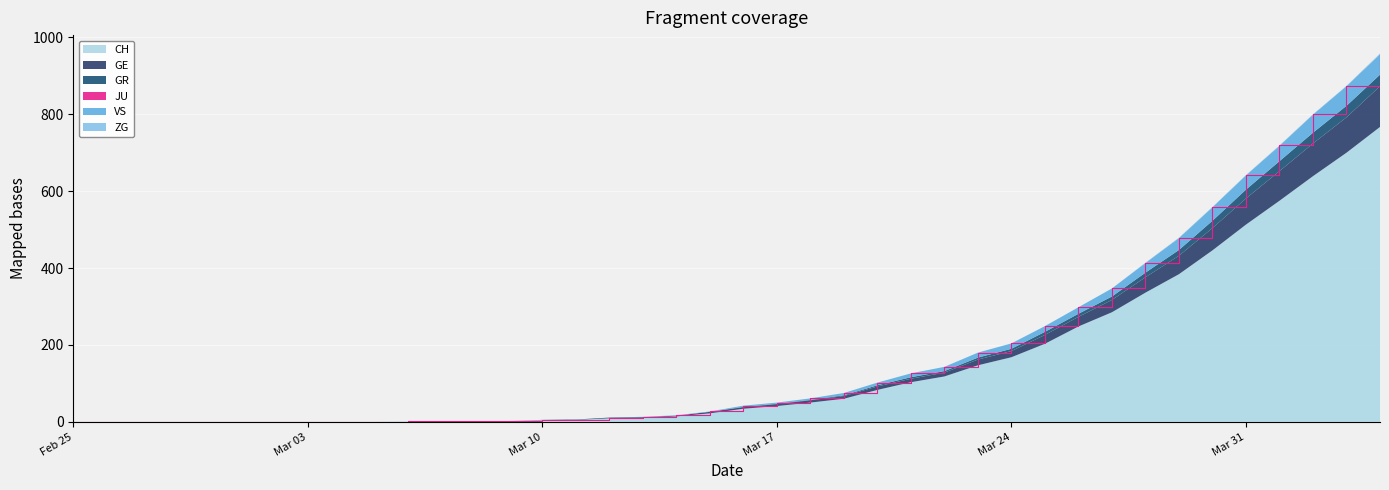

Reading left to right, transcribe all the data shown in this chart.

CH: 0	0	0	0	0	0	0	0	0	0	1	1	2	2	4	5	9	10	14	22	34	41	50	60	83	103	118	147	168	203	248	285	336	384	446	513	575	639	700	767
GE: 0	0	0	0	0	0	0	0	0	0	0	0	0	0	1	1	2	2	2	4	4	5	6	7	9	9	10	15	16	23	25	32	40	48	58	68	77	85	92	106
GR: 0	0	0	0	0	0	0	0	0	0	0	0	0	0	0	0	0	0	0	0	1	1	1	2	3	4	4	5	6	8	8	9	12	15	19	23	26	28	30	30
JU: 0	0	0	0	0	0	0	0	0	0	0	0	0	0	0	0	0	0	0	0	0	0	0	0	0	0	0	0	0	0	0	0	0	0	0	0	0	0	0	0
VS: 0	0	0	0	0	0	0	0	0	0	0	0	0	0	0	0	0	1	1	1	3	3	4	6	7	10	11	13	14	15	17	21	25	31	35	37	40	47	51	53
ZG: 0	0	0	0	0	0	0	0	0	0	0	0	0	0	0	0	0	0	0	0	0	0	0	0	0	0	0	0	0	0	0	0	1	1	1	1	1	1	1	2